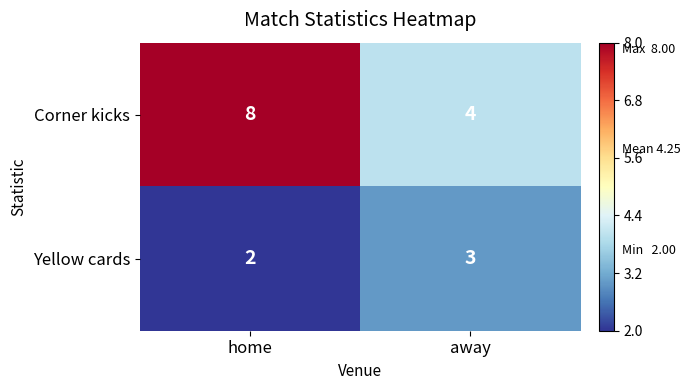

How many values in the Yellow cards series are below 3?

1